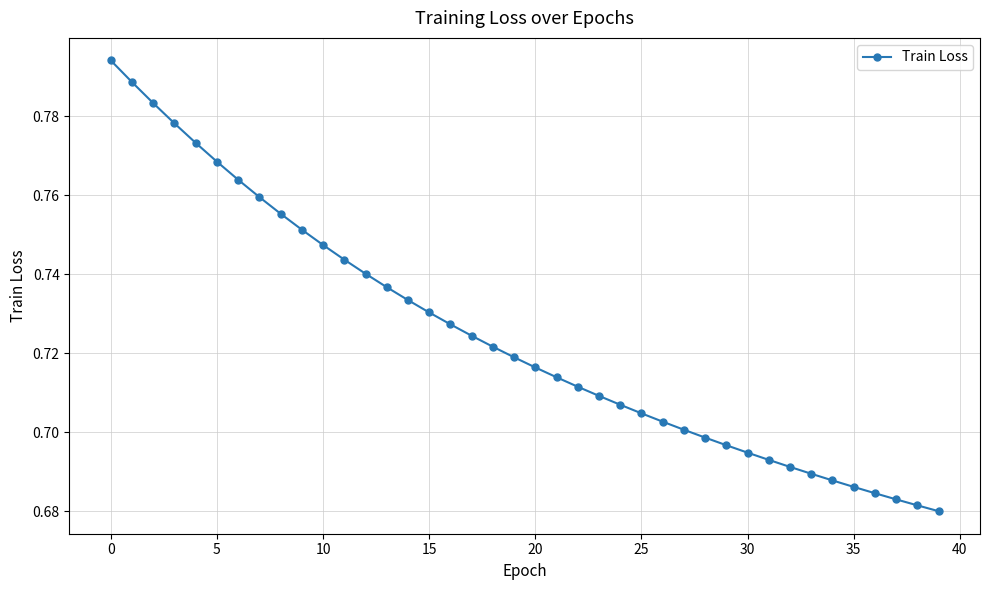

Count the values in the range 0 to 1.

40